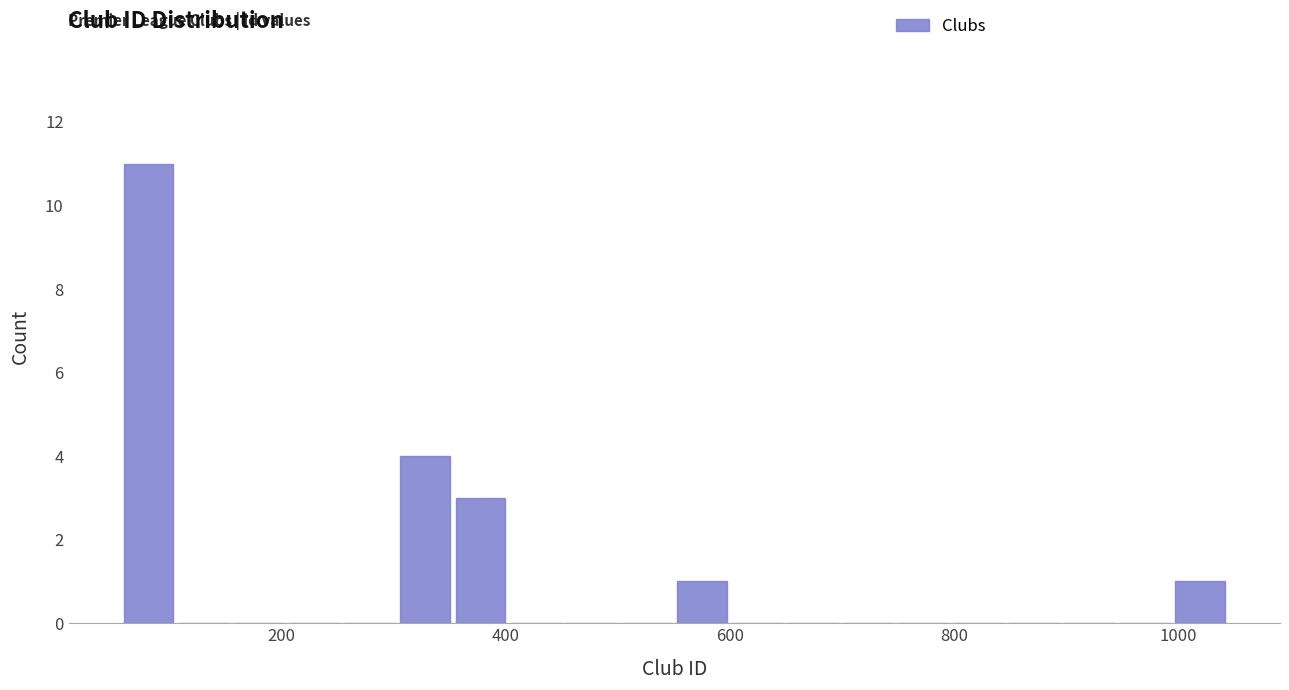

Read against the x-axis, roughly where is the centre of the tallest bar?

80